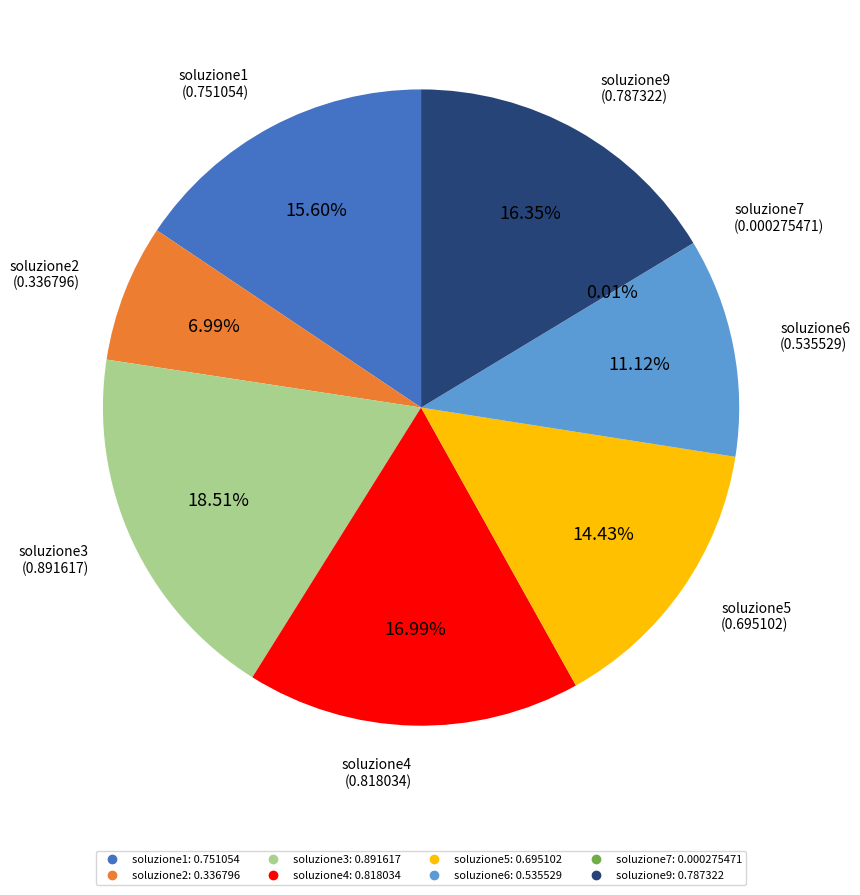

To the nearest percent, what is the combined percentage of soluzione1 and soluzione6?

27%